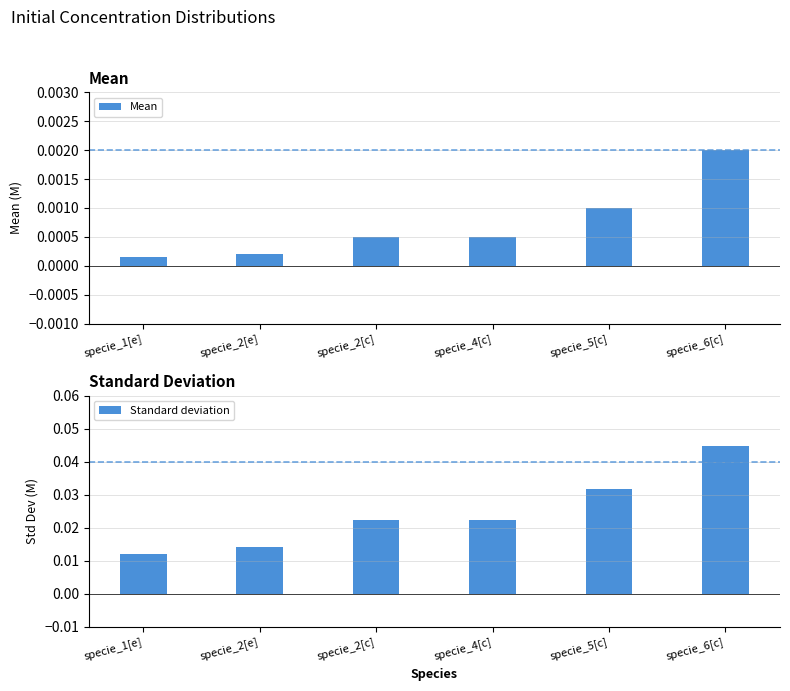

Count the Standard deviation values in the range 0 to 1.

6